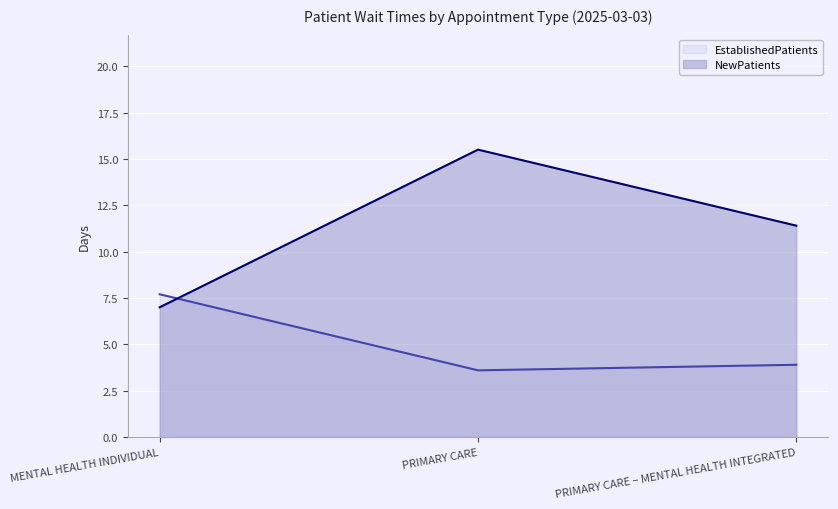

Which series has the largest total across all categories?

NewPatients